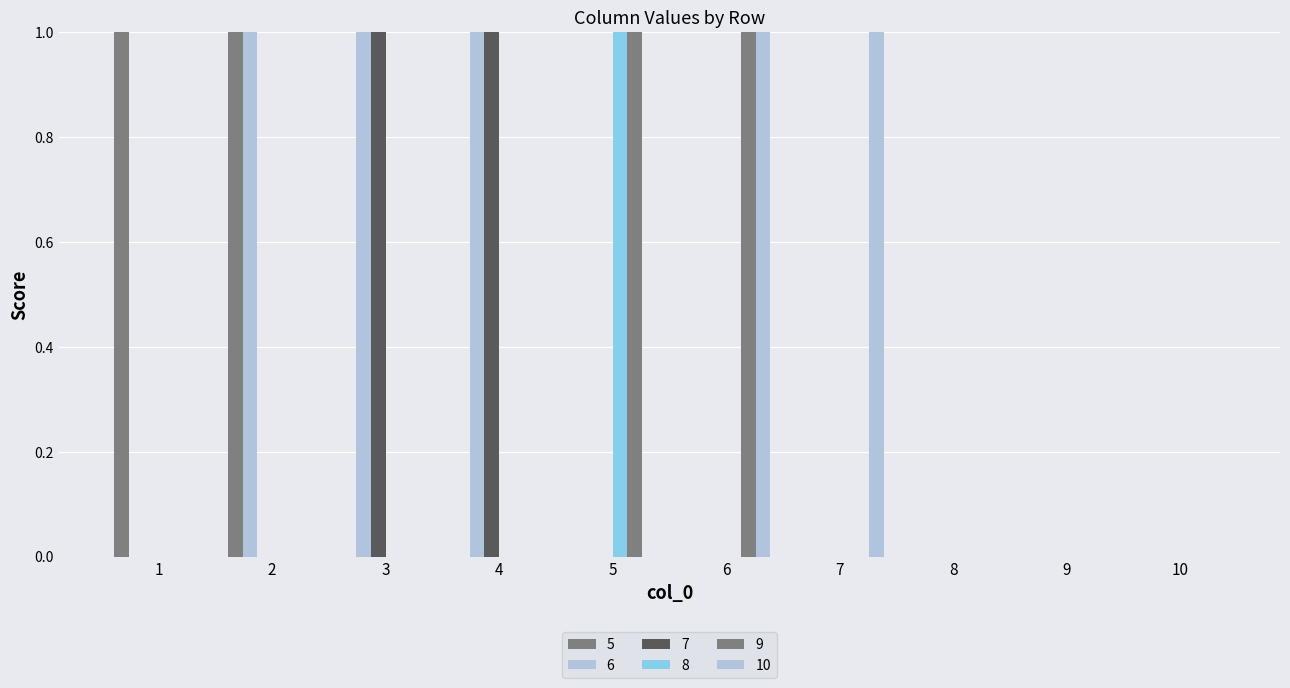

How many distinct data groups are displayed?

6